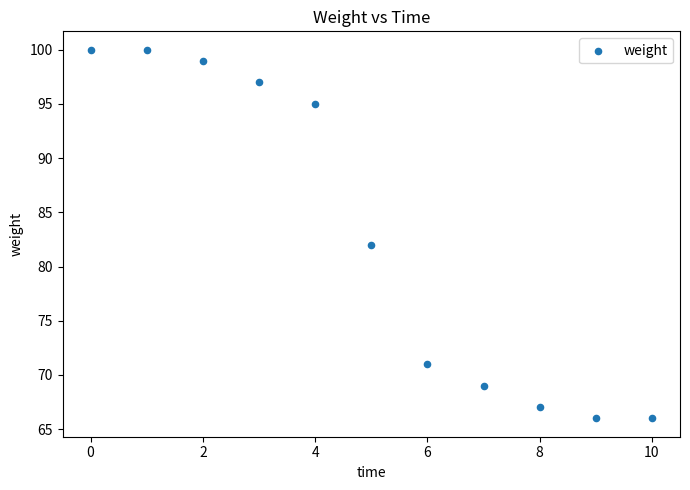

What is the average Y value?

83